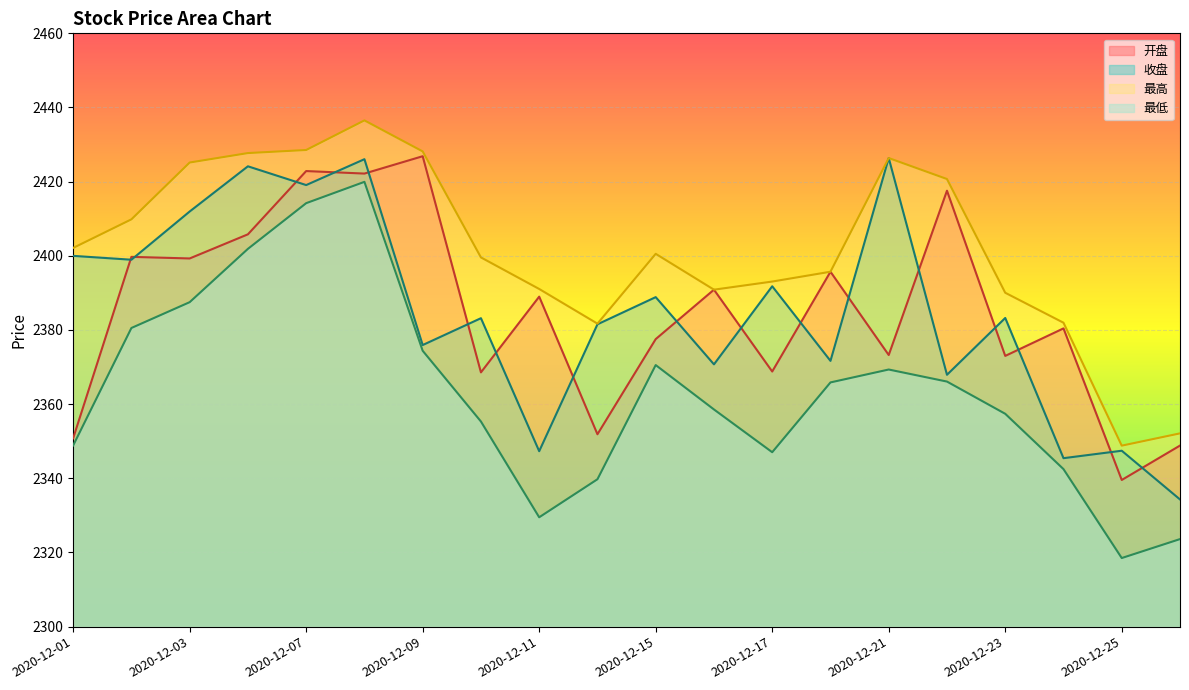

True or false: 最低 and 最高 intersect in this chart.

False